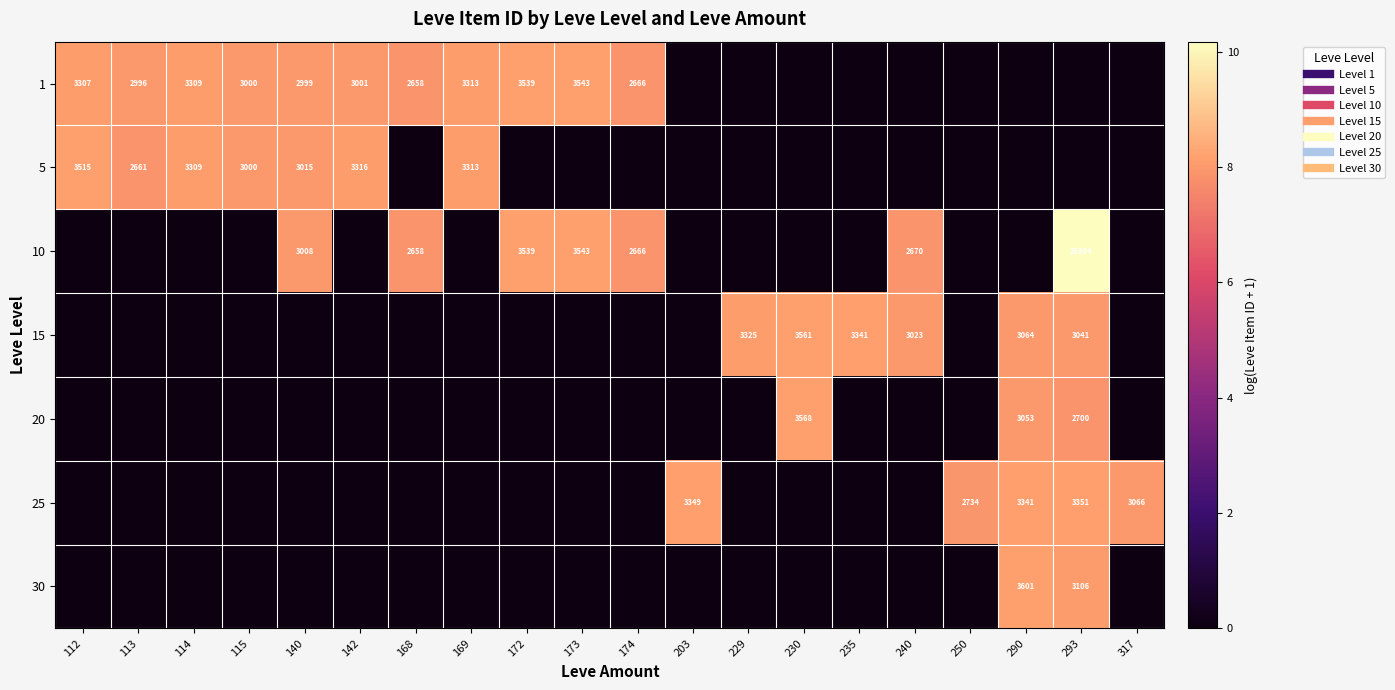

What is the total value across all series at 173?

16.3